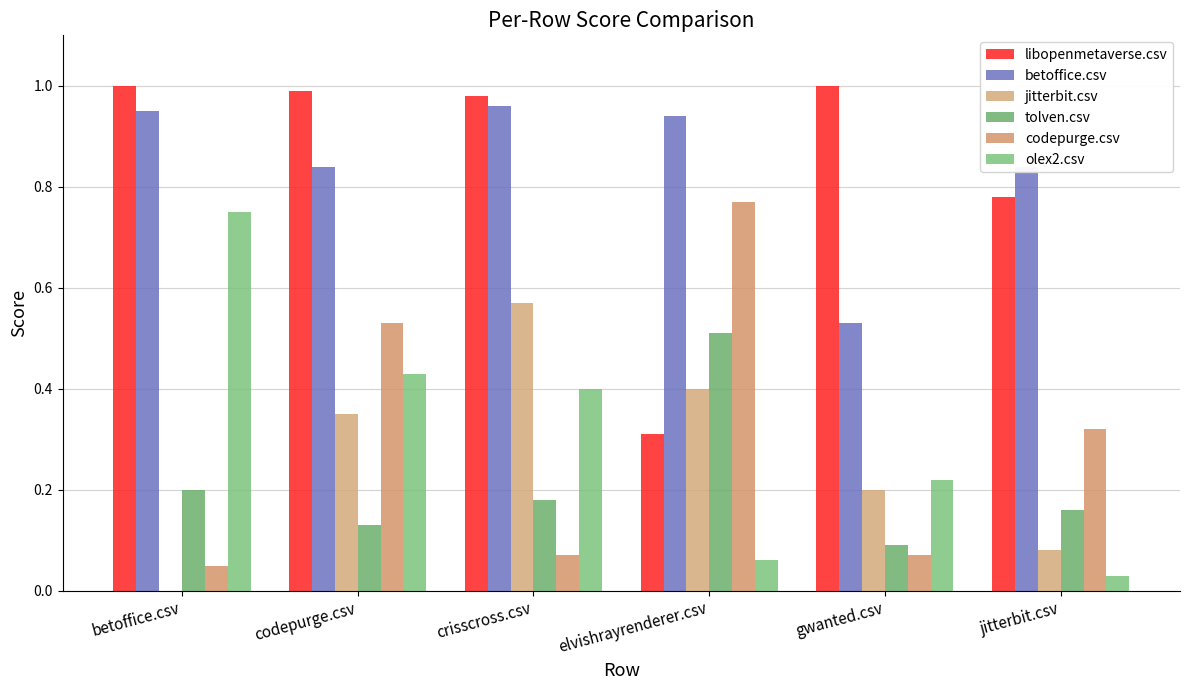

What is the label of the 5th bar from the right?

codepurge.csv